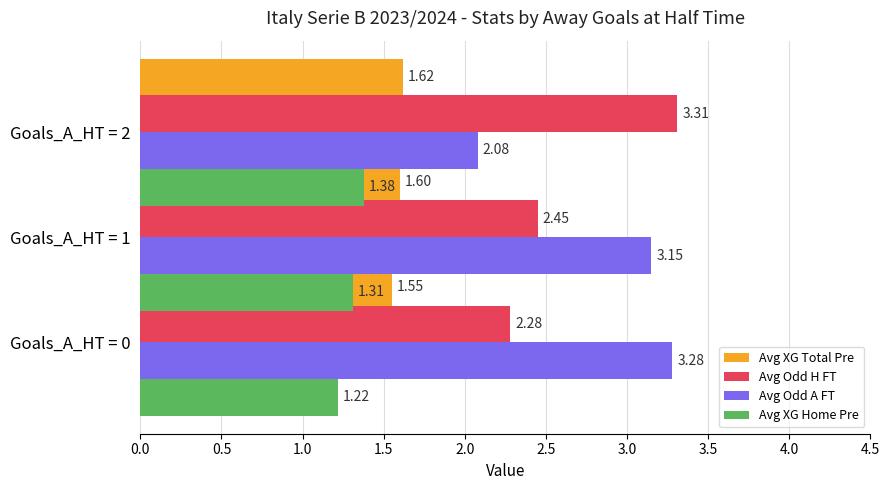

What is the sum of the Avg XG Total Pre values at 0.5 and 1.0?

3.2